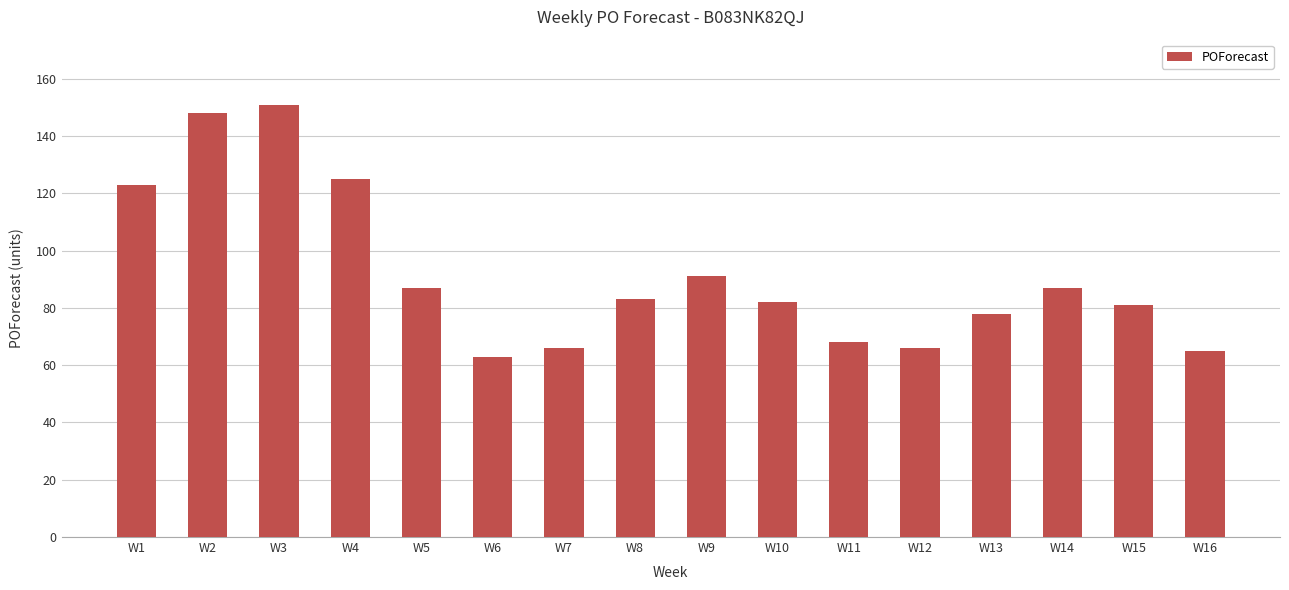

Reading left to right, list all the values displayed in this chart.

123	148	151	125	87	63	66	83	91	82	68	66	78	87	81	65